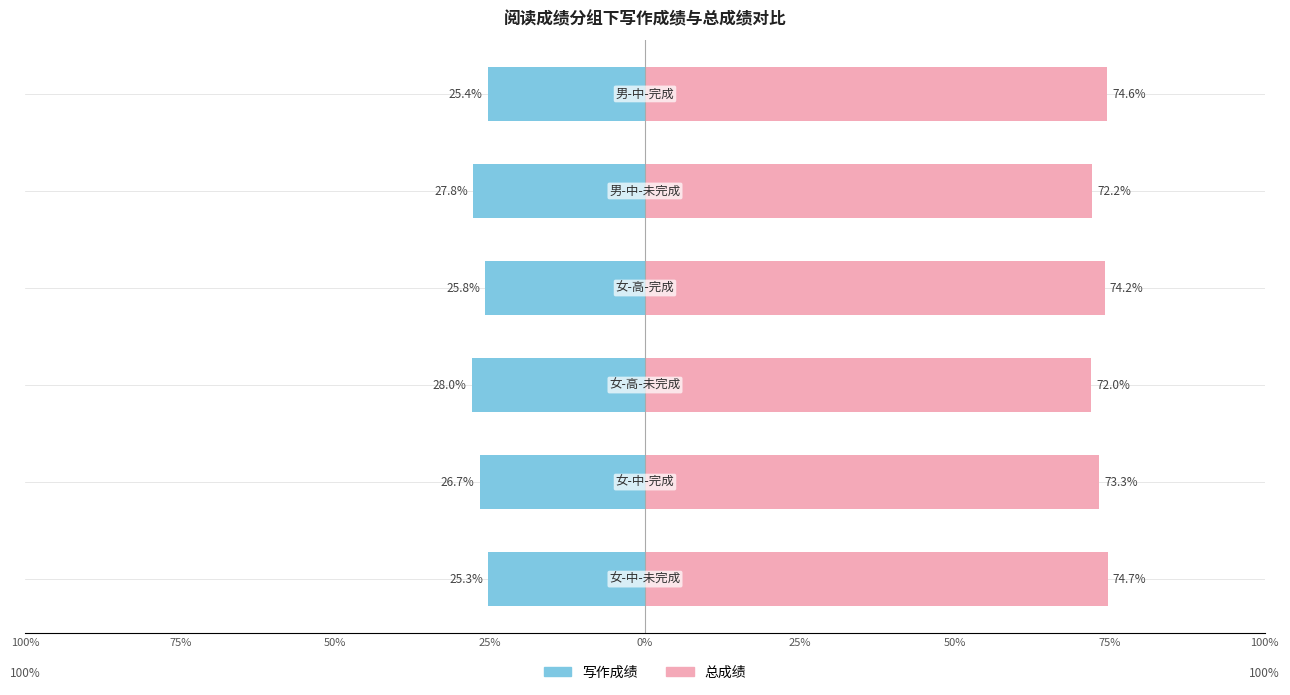

Are the bars horizontal?

Yes